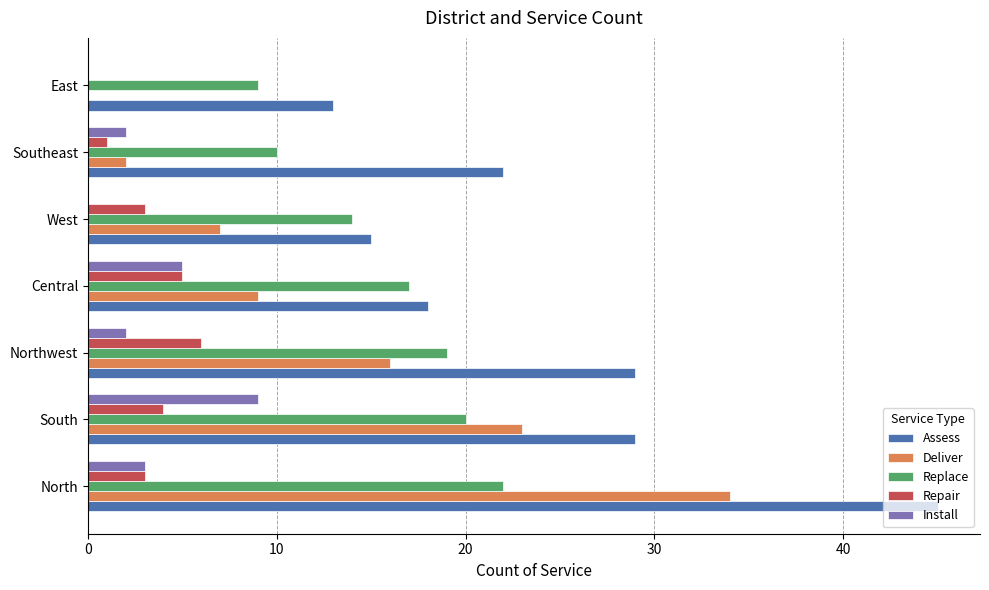

Which series changed the most between Central and East?

Deliver